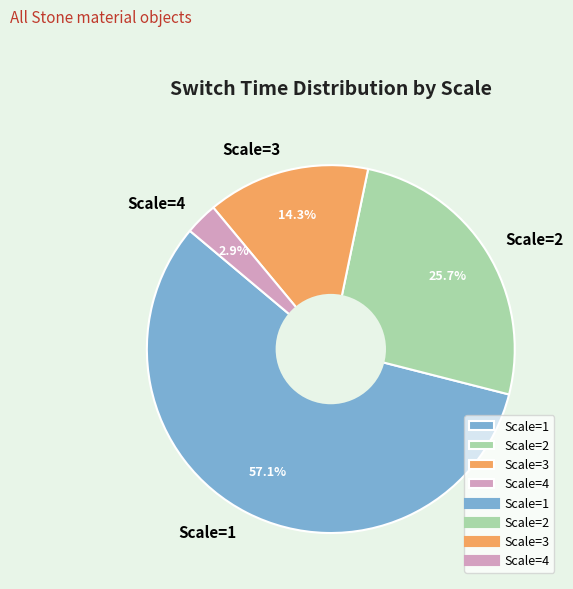

Is there any slice that represents more than half of the pie?

Yes